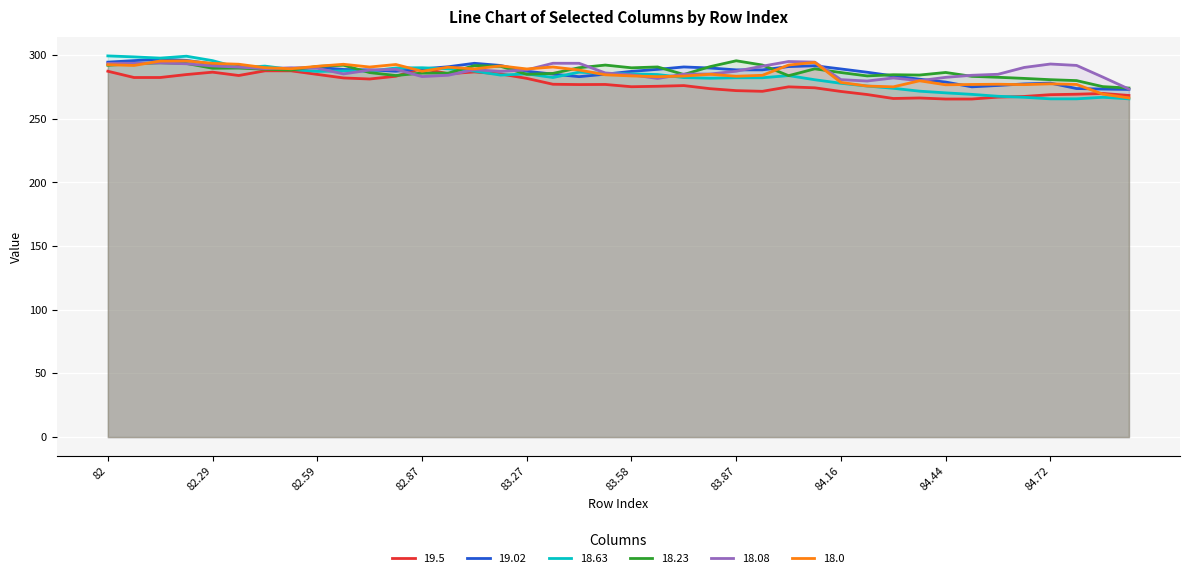

What is the sum of the 19.02 values at 83.5 and 82?

579.7